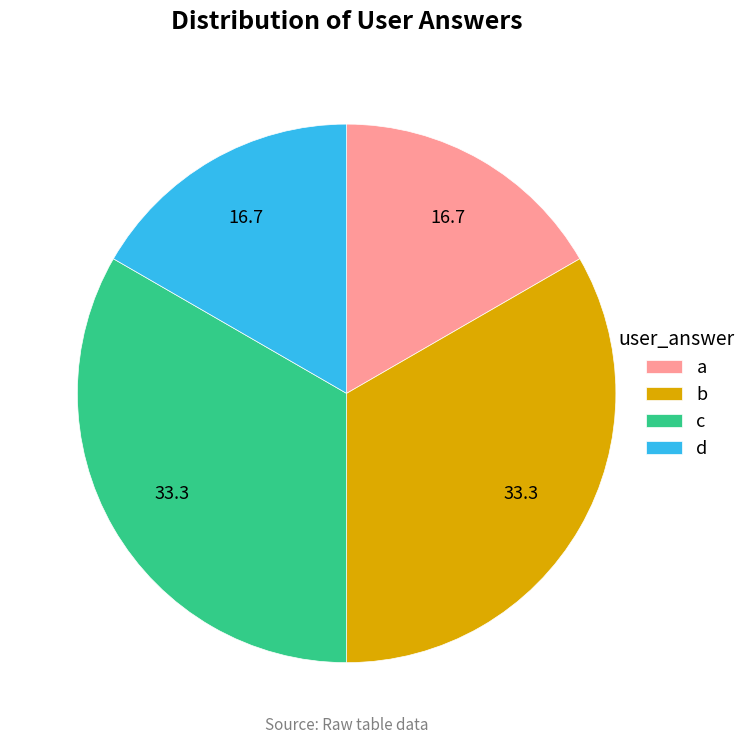

Combined, do d and a account for over 50%?

No